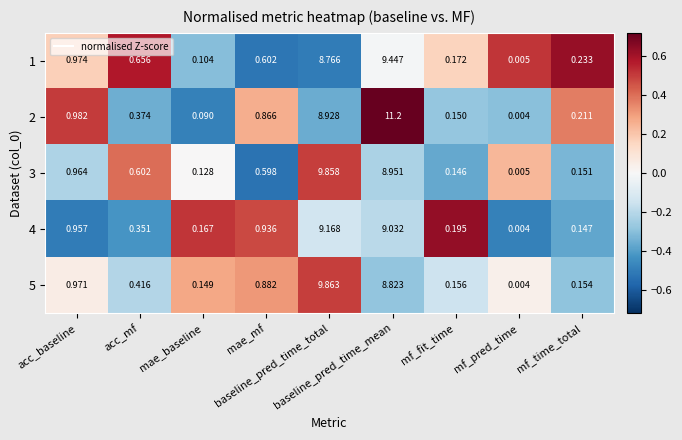

How many distinct data groups are displayed?

5